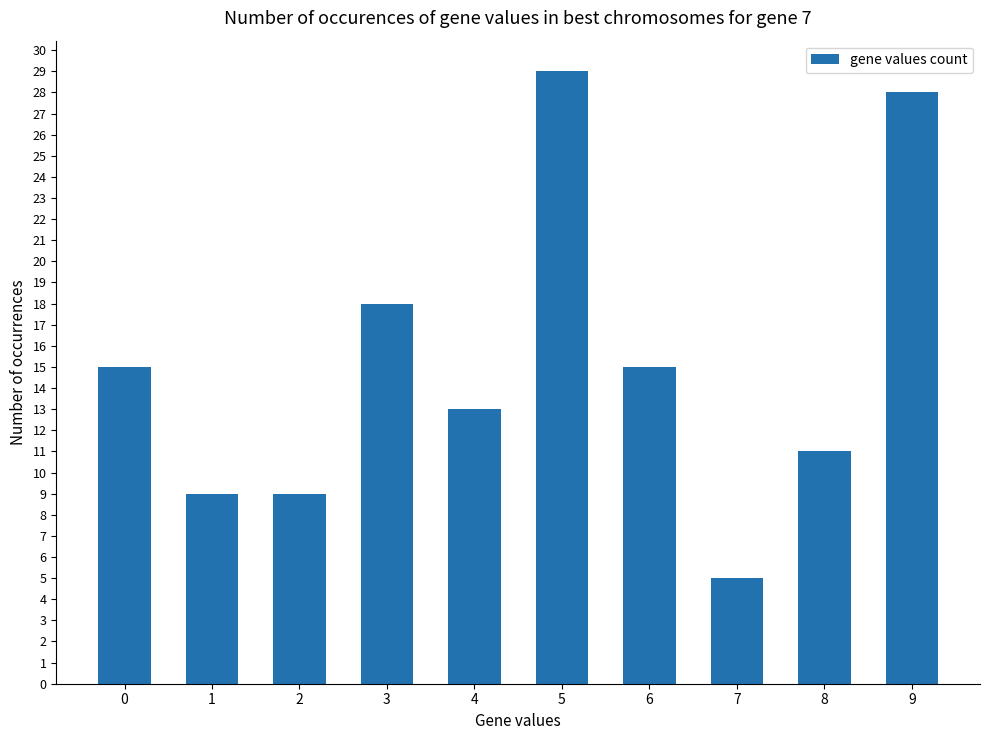

Which category has the lowest value across all series?

7